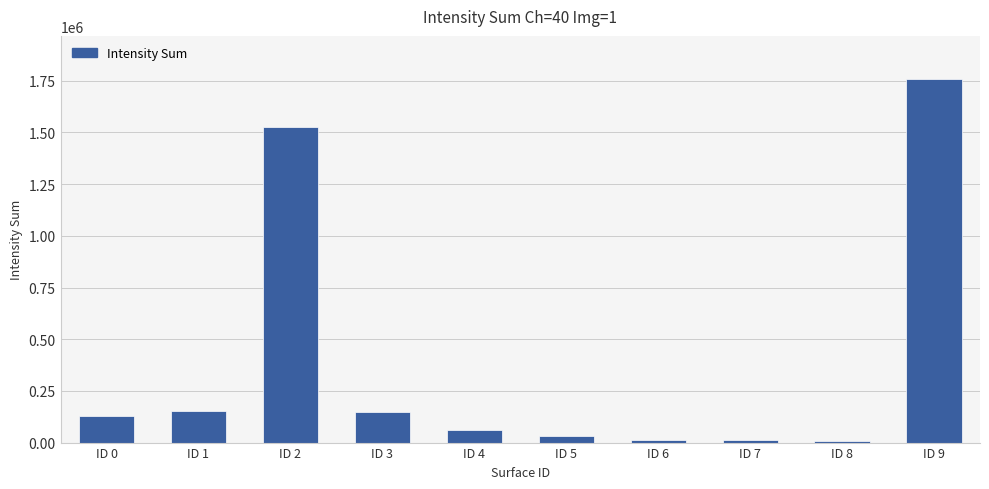

Where is the data nearest to the value 883078?

ID 2